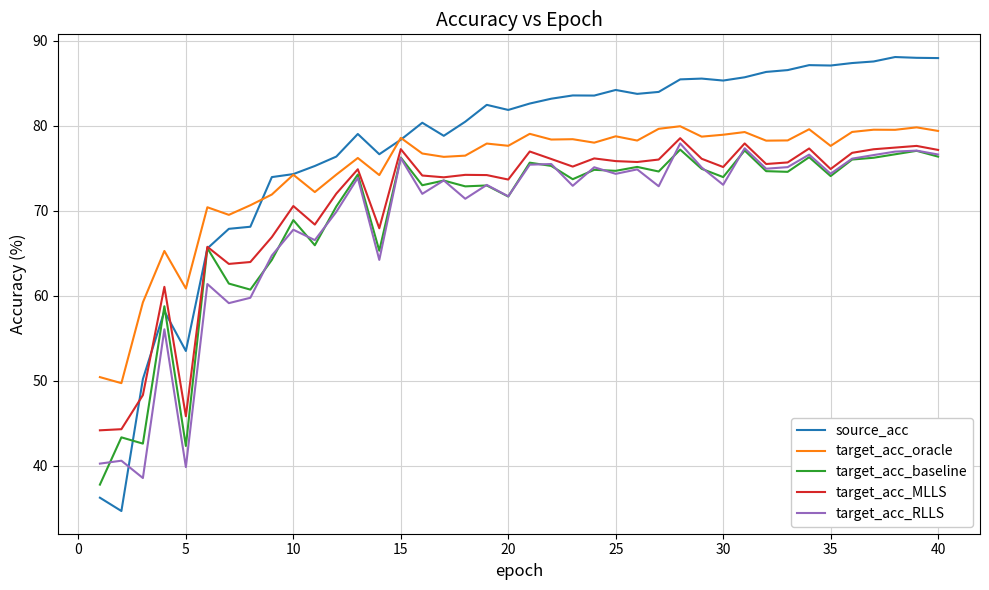

True or false: target_acc_baseline has more than 0 points higher than both neighbors.

True